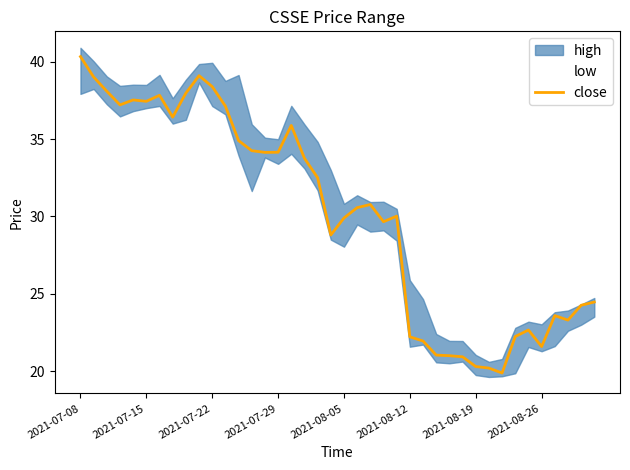

What is the sum of the values at 24 and 13?

64.3